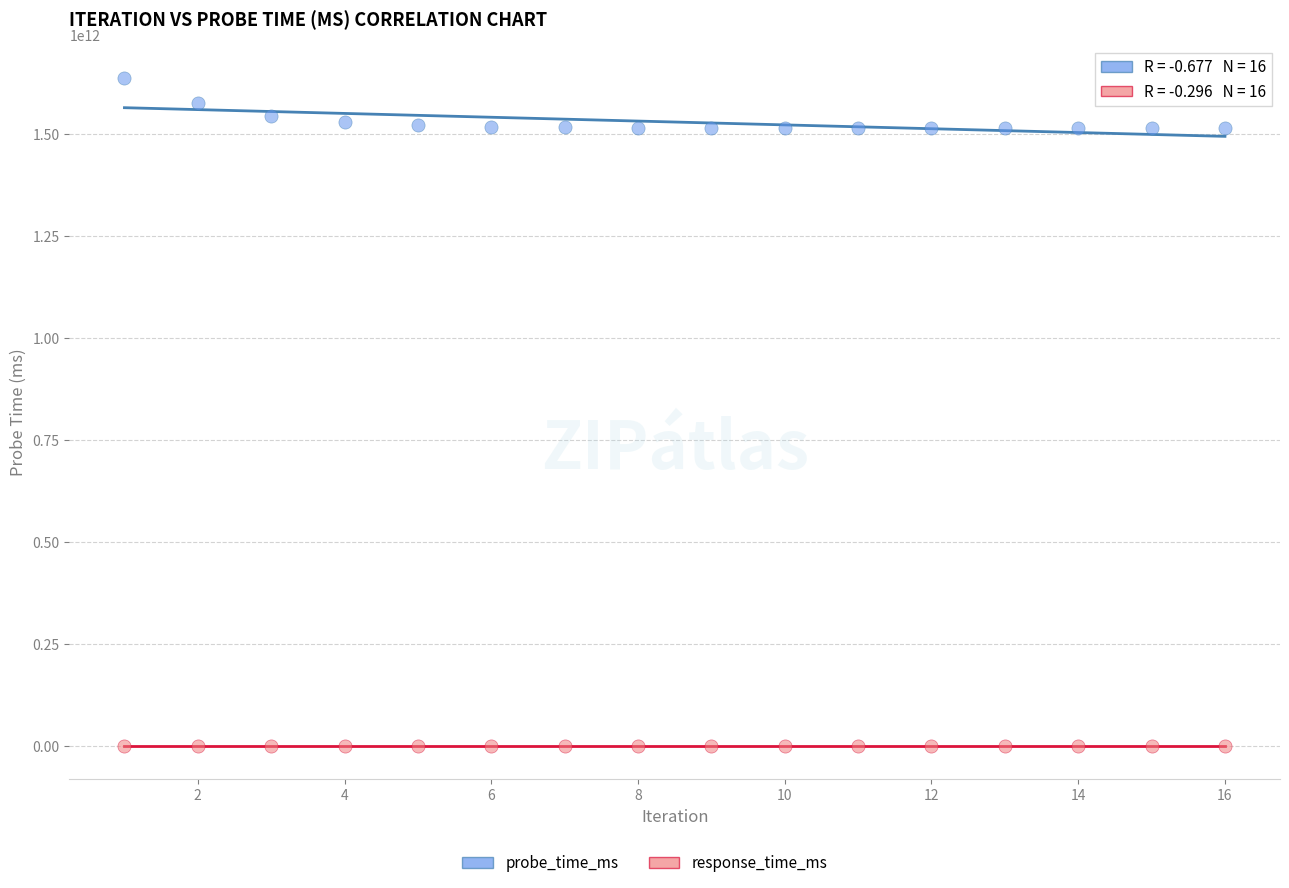

Which series reaches the maximum Y coordinate?

probe_time_ms